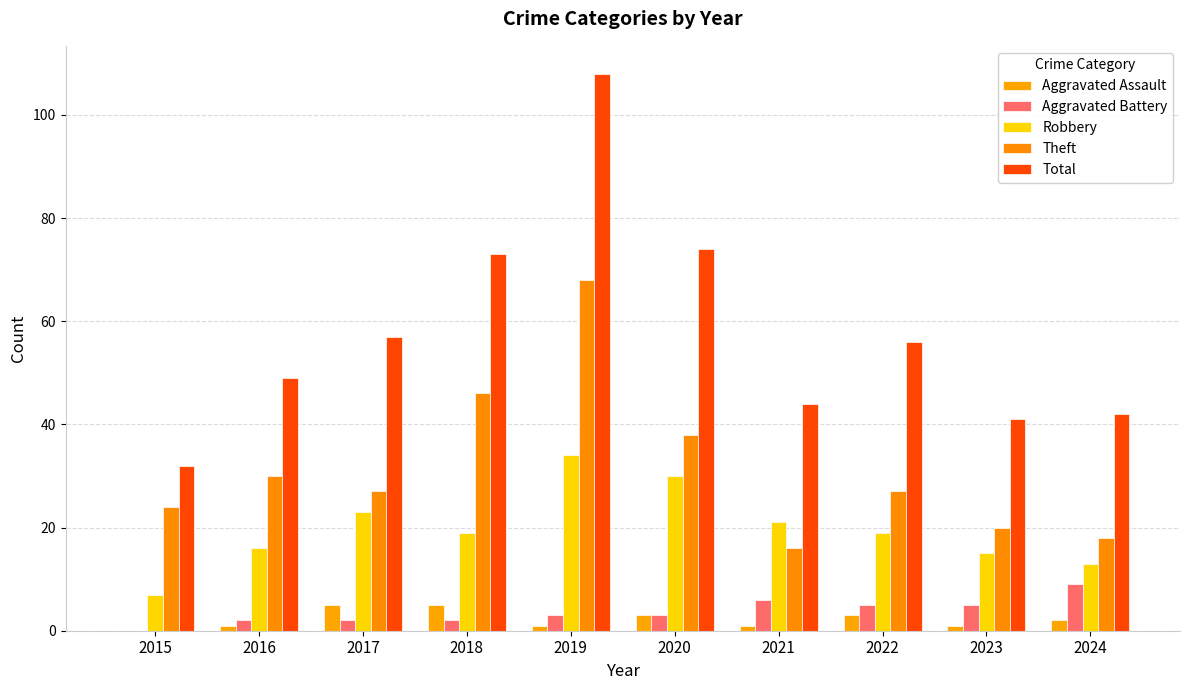

What is the spread (max minus min) of values at 2023?

40